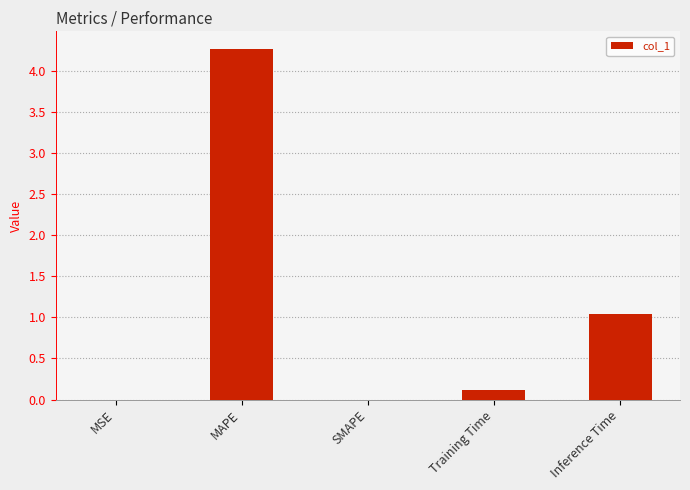

The chart shows a value of -1.5 at SMAPE. True or false?

False